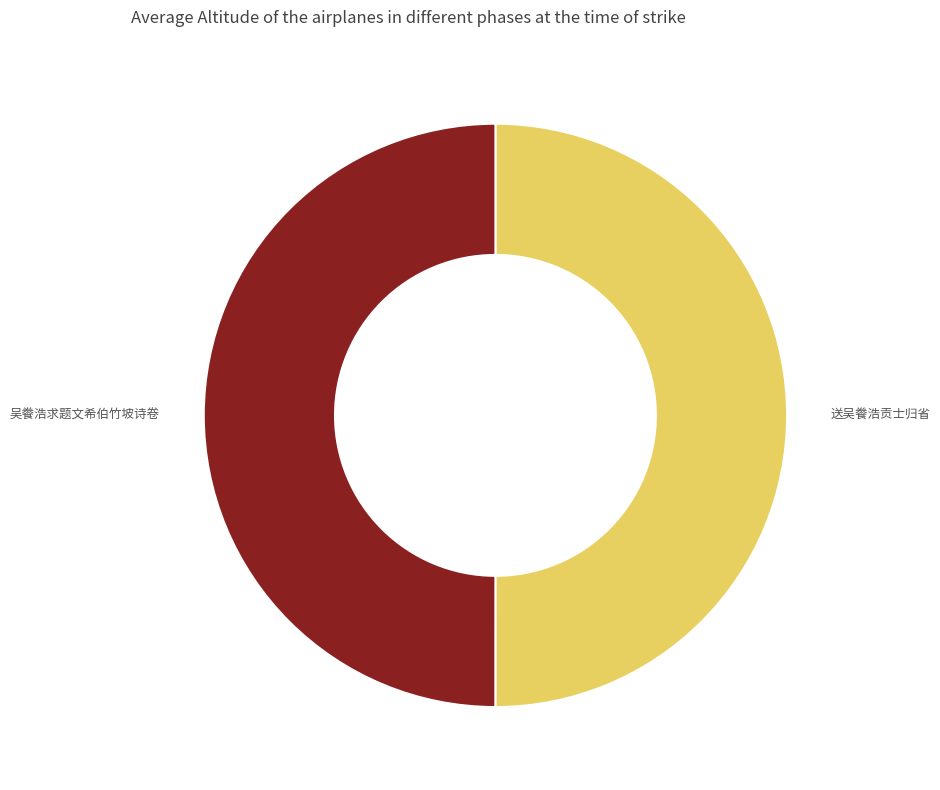

What is the ratio of the value at 吴餋浩求题文希伯竹坡诗卷 to the value at 送吴餋浩贡士归省?

1.0